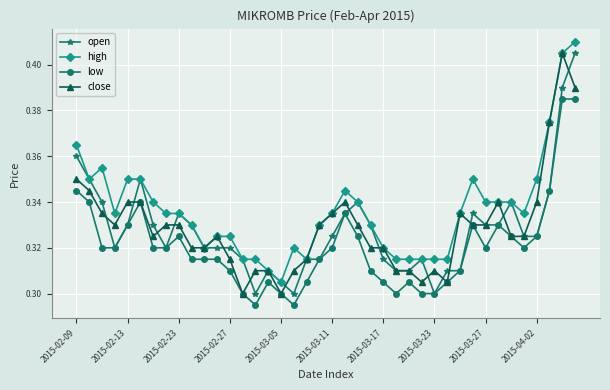

Does the chart display data point markers on the line(s)?

Yes